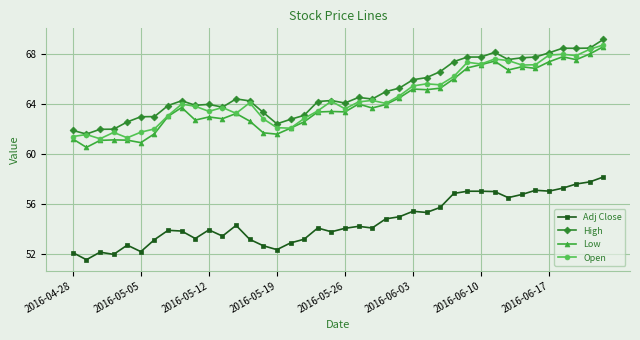

What is the average value of the Open series?

64.6